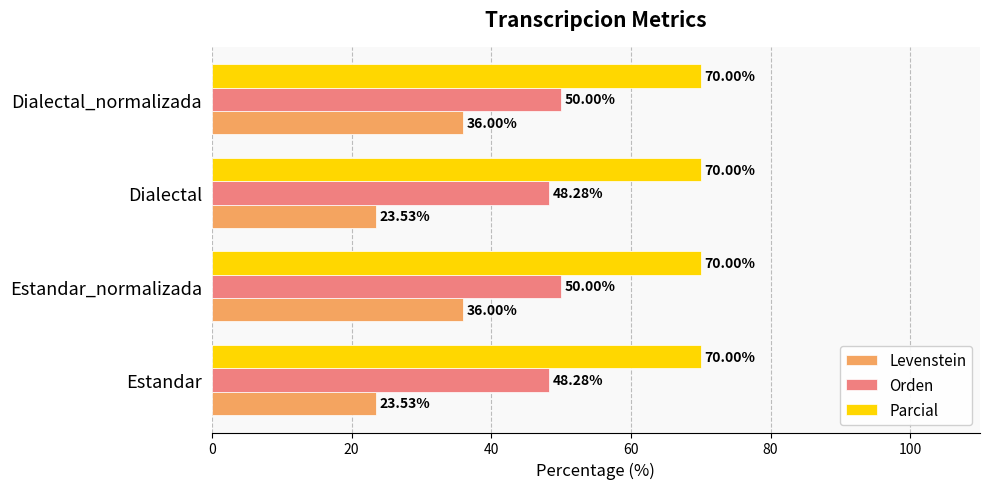

Which series has the largest total across all categories?

Parcial